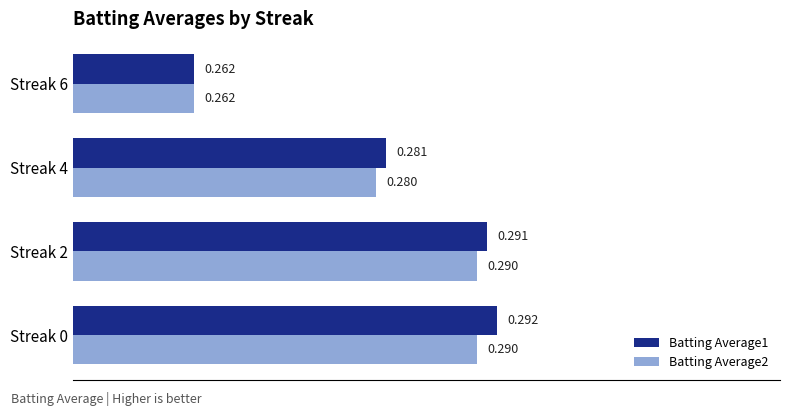

Is the value of Batting Average2 at Streak 0 greater than the value of Batting Average1 at Streak 6?

Yes